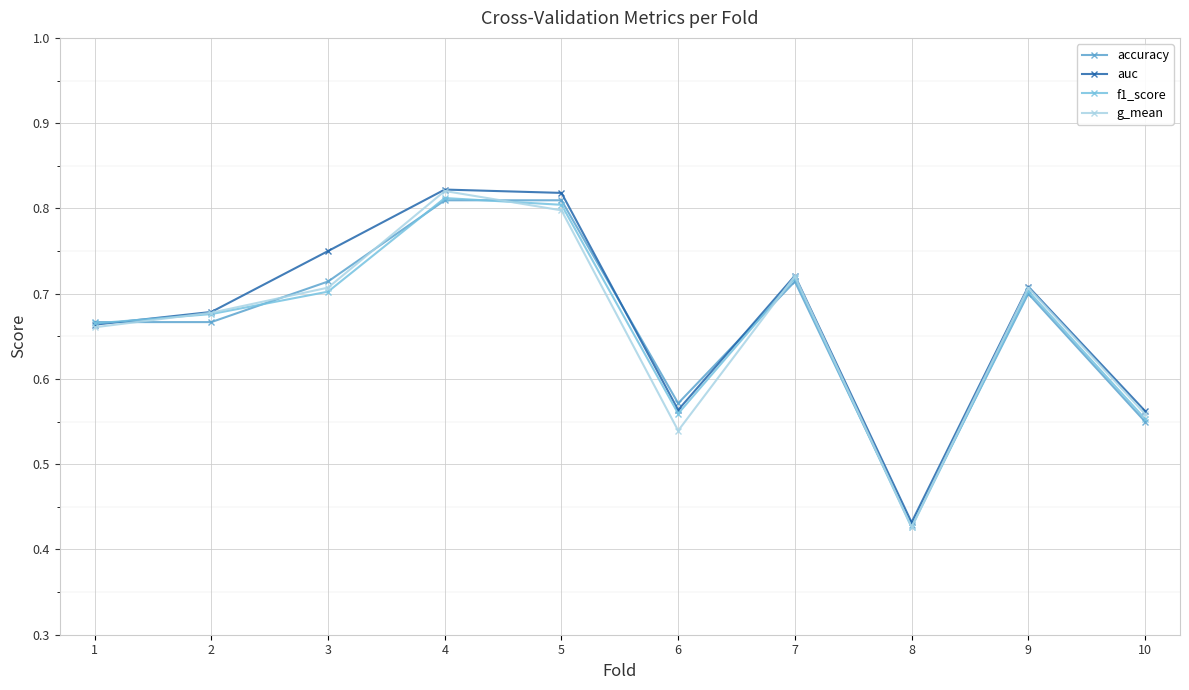

How many data points does each series have?

10